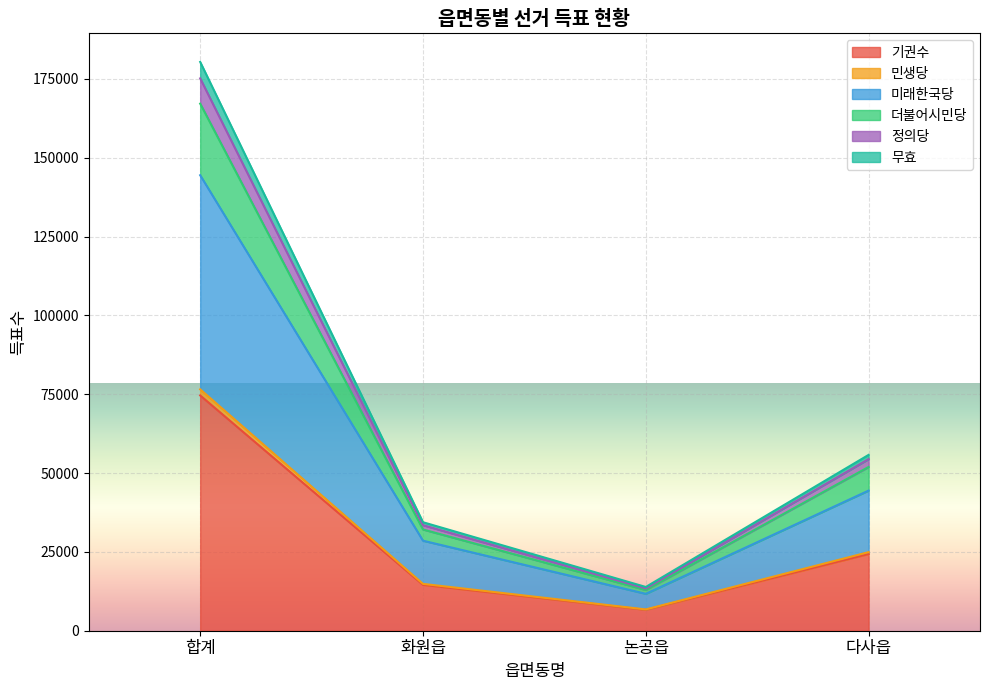

How many lines are shown in the chart?

6